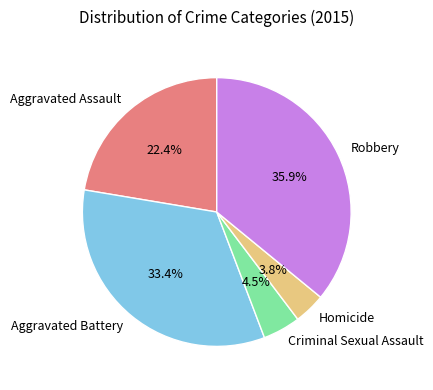

Count the number of slices in the pie.

5